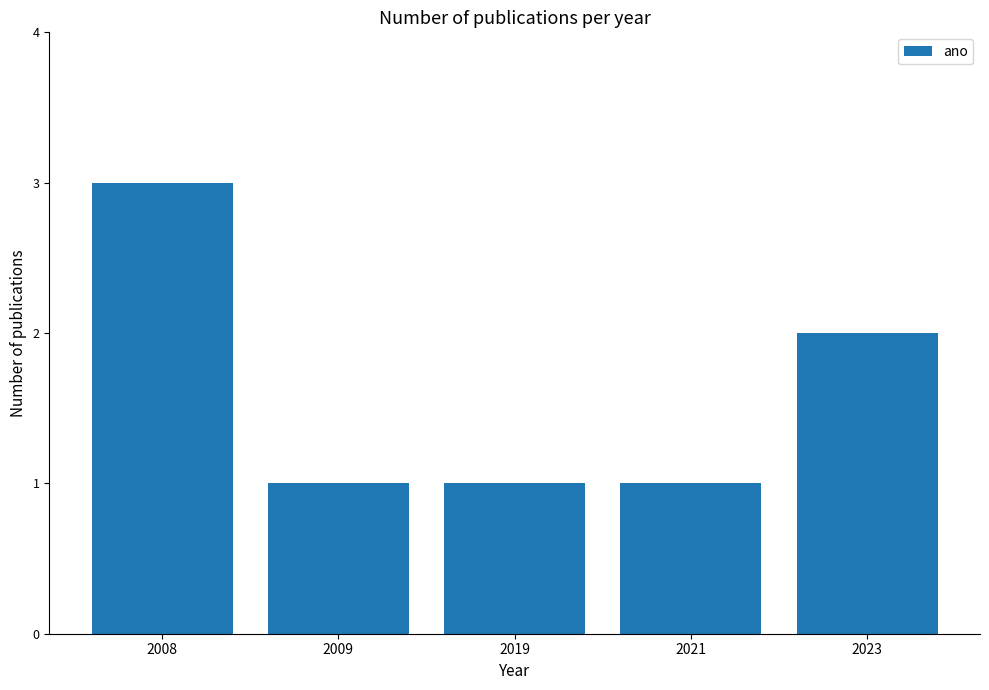

Between 2019 and 2008, which is larger?

2008